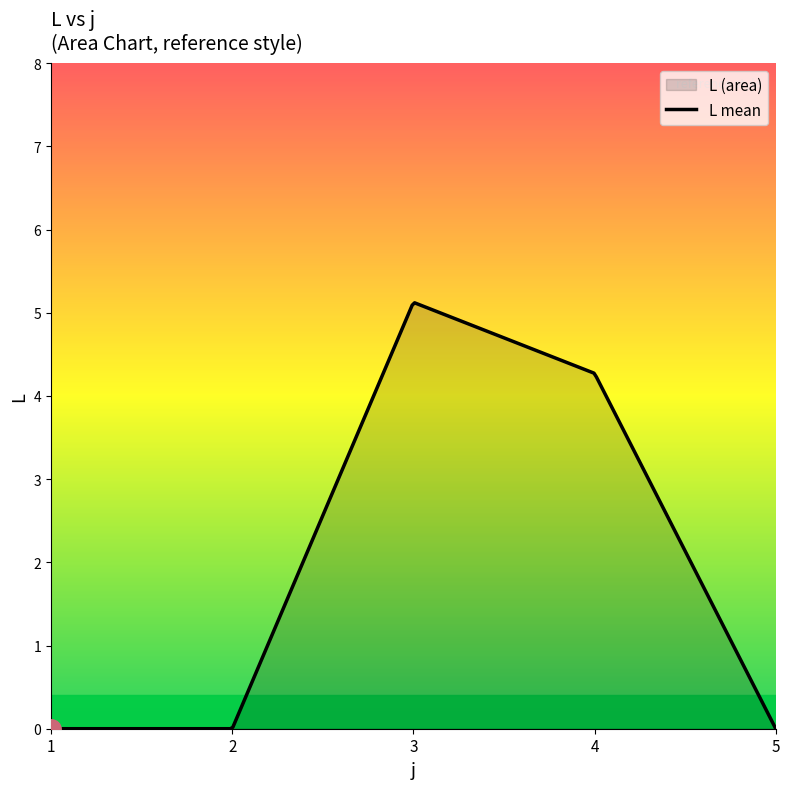

How many series are shown in this chart?

1